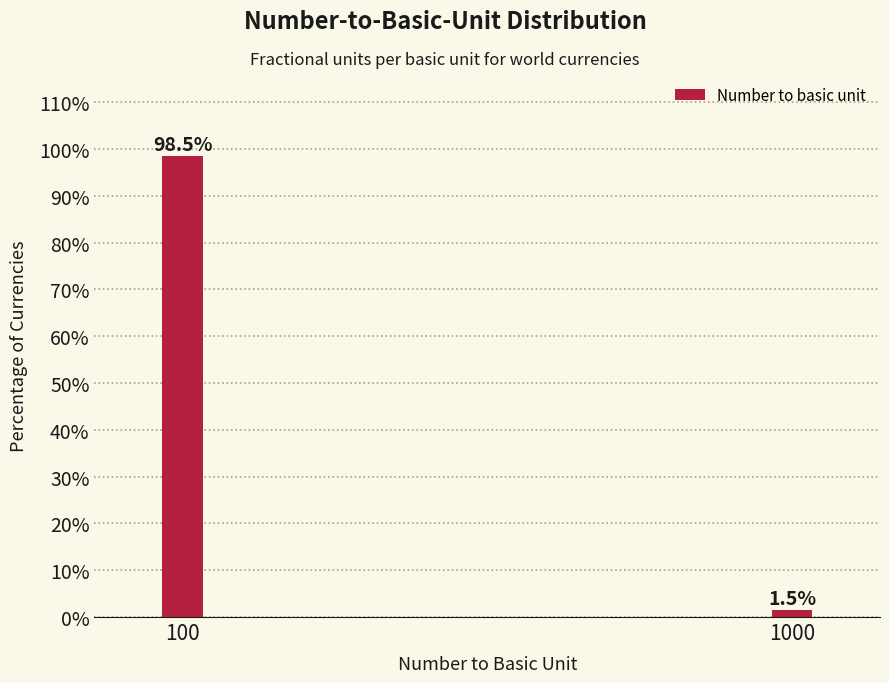

Reading left to right, extract all data points from this chart.

100=98.5	1000=1.5